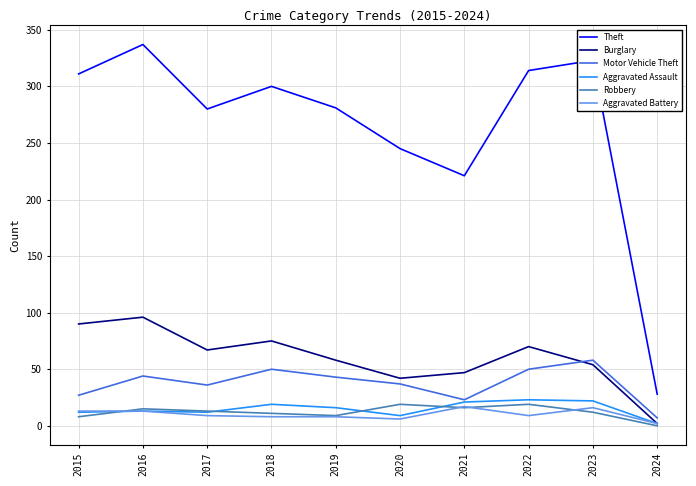

At how many categories does at least one series exceed 121?

9